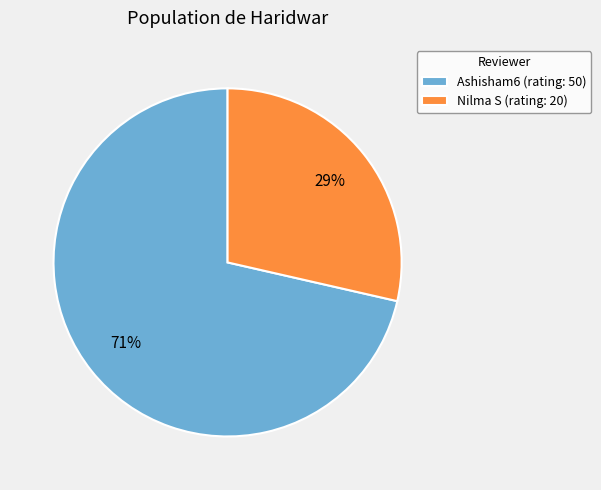

To the nearest percent, what is the average slice percentage?

50%